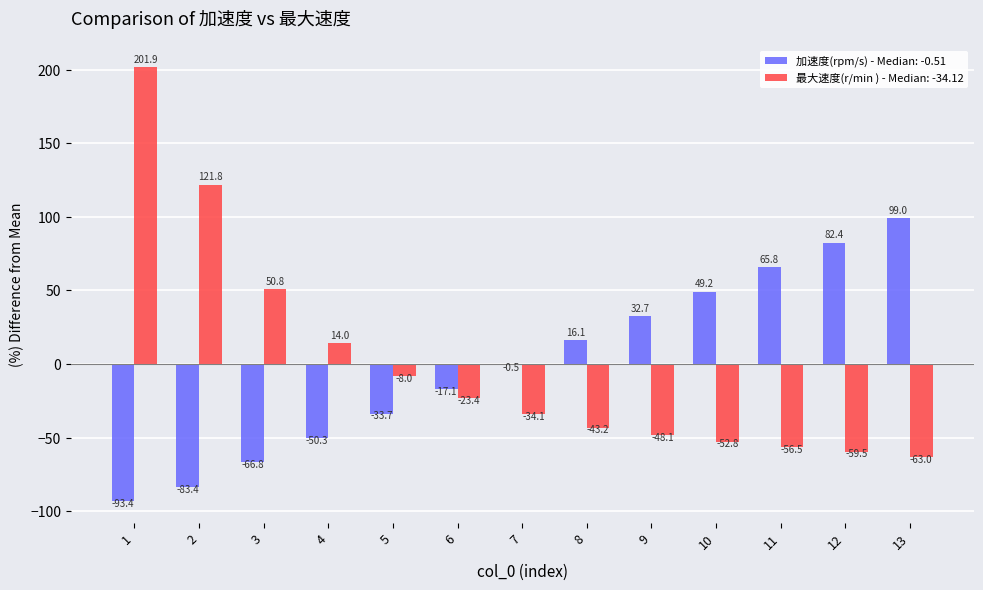

What is the highest value of the 加速度(rpm/s) - Median: -0.51 series?

99.0